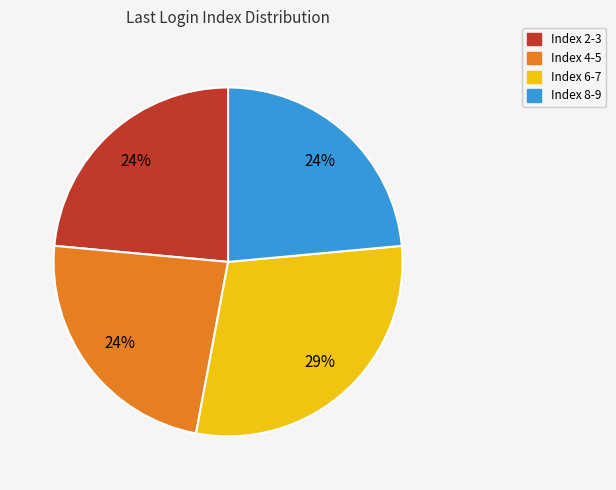

How many segments does this pie chart have?

4